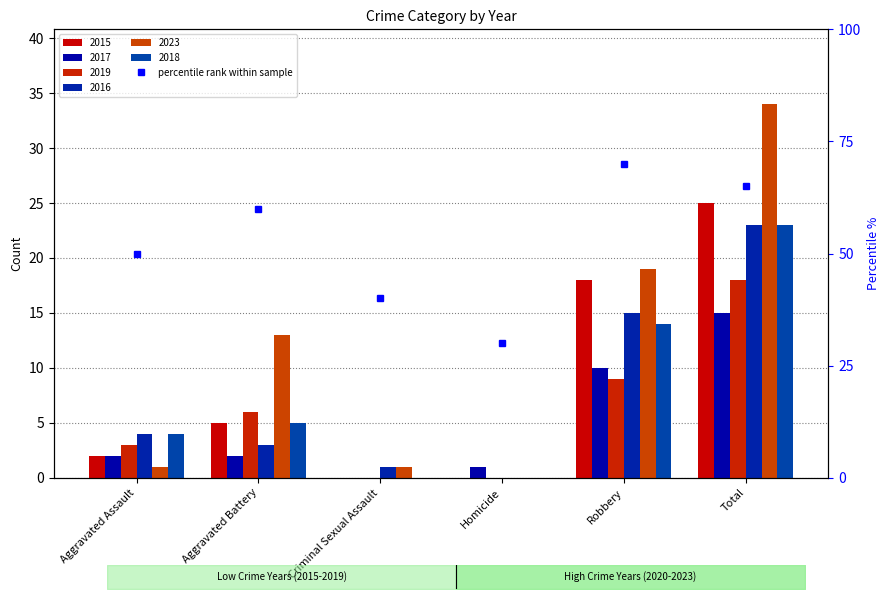

What position from the left is Aggravated Assault?

1